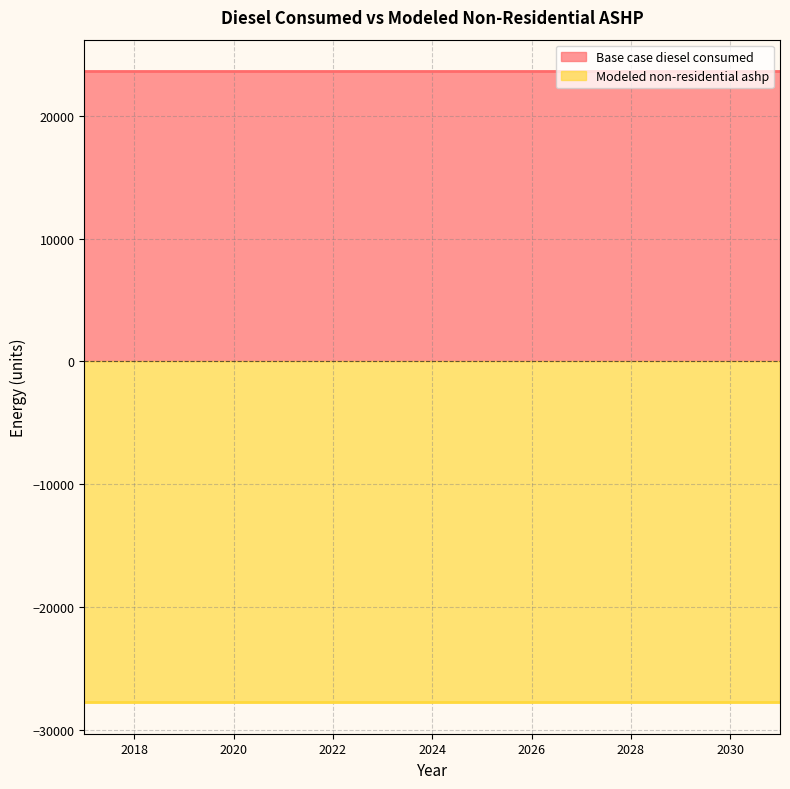

True or false: Modeled non-residential ashp and Base case diesel consumed cross at least once.

False